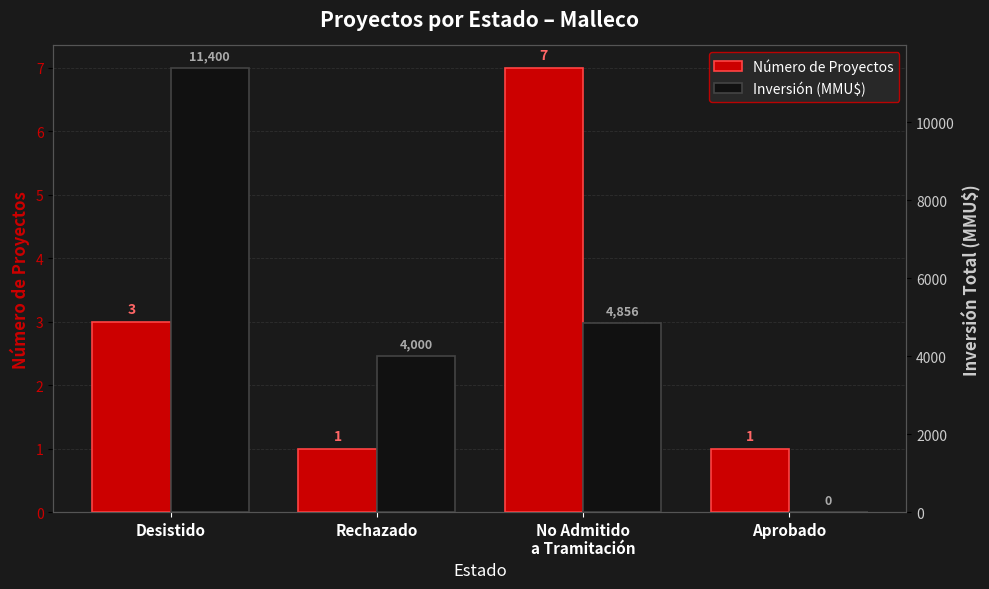

What is the difference between the maximum and minimum values in the Inversión (MMU$) series?

11400